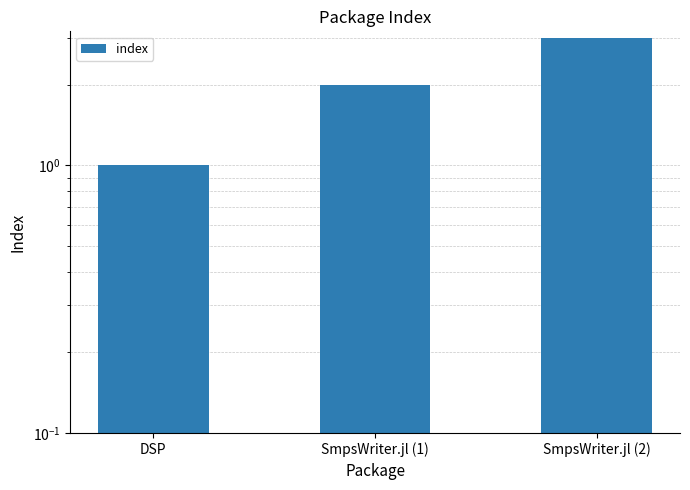

List the labels in order of value, largest first.

SmpsWriter.jl (2), SmpsWriter.jl (1), DSP